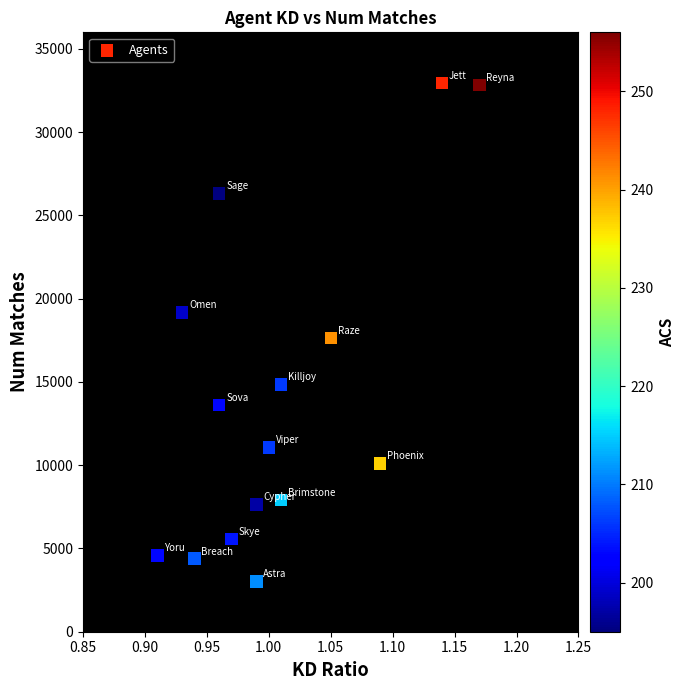

What is the range of Y values (max minus min)?

29937